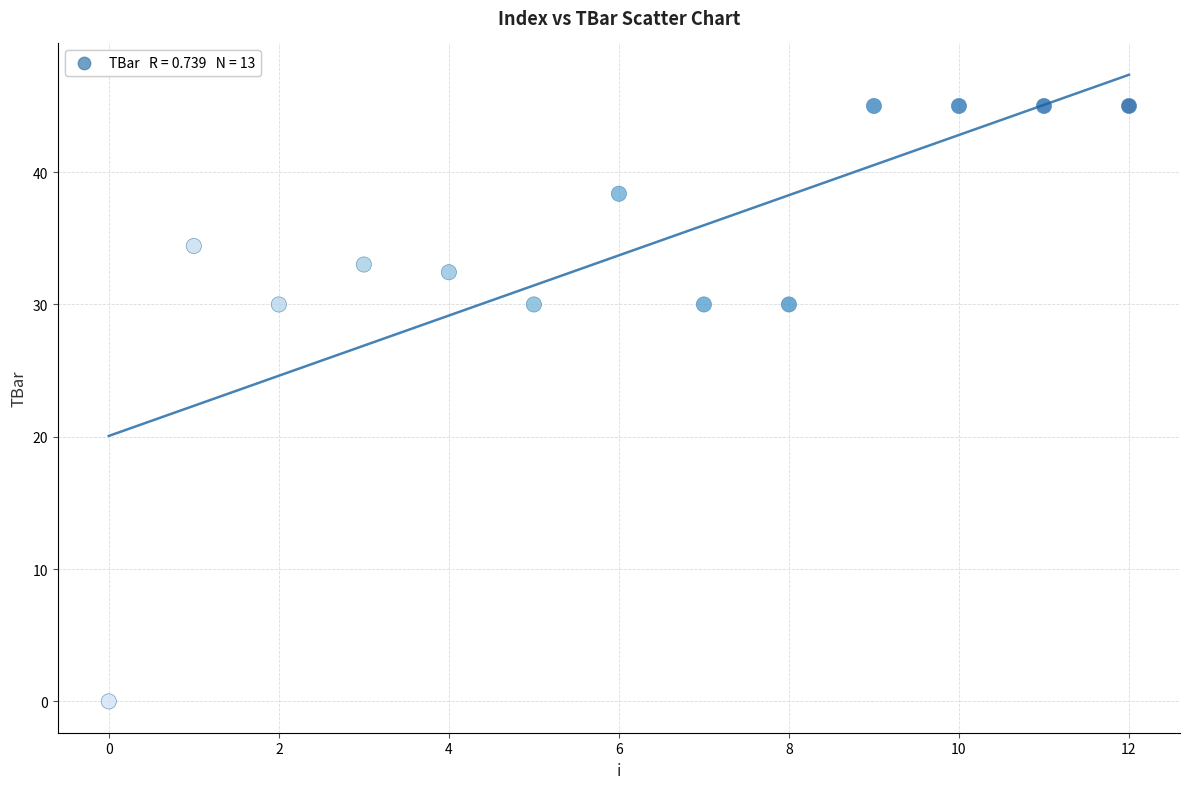

What is the range of Y values (max minus min)?

45.0